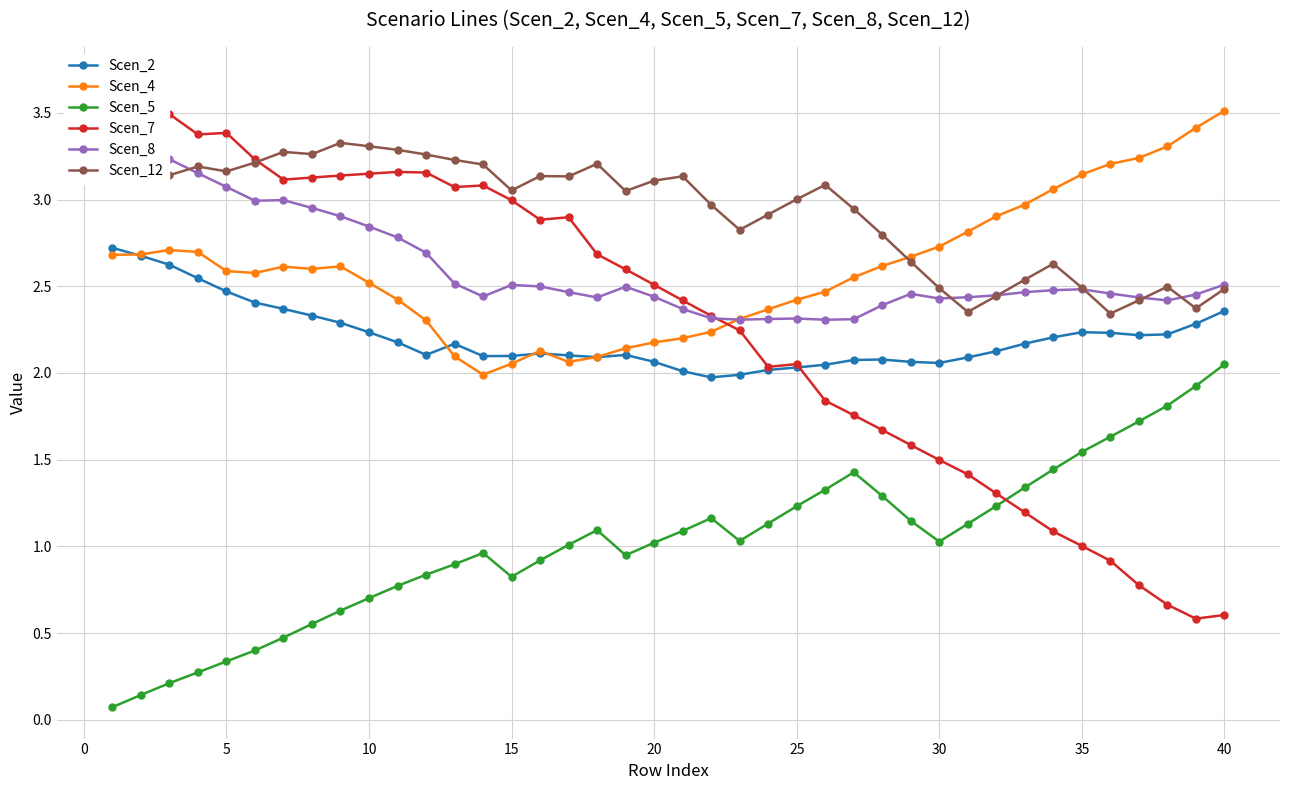

At which label does Scen_4 reach its peak?

40